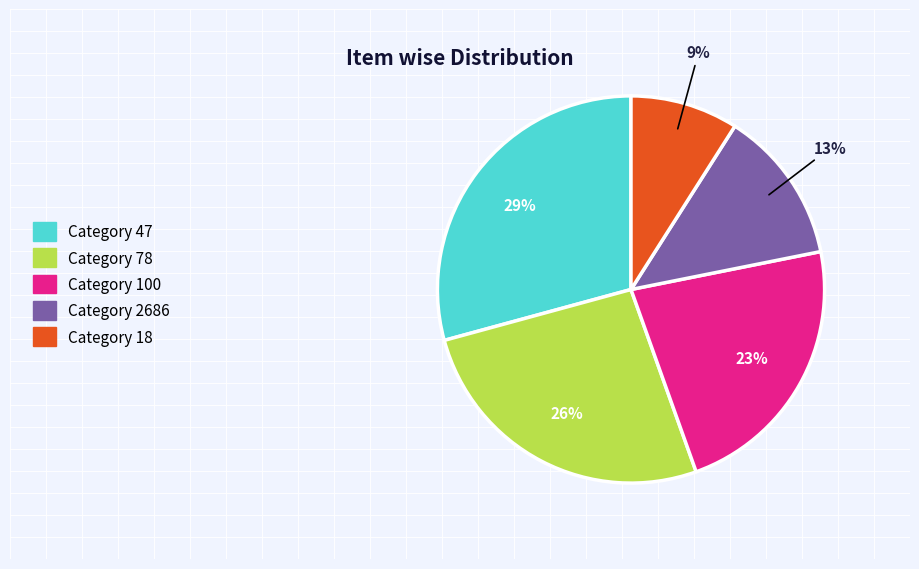

True or false: Category 78 accounts for 26% of the total.

True